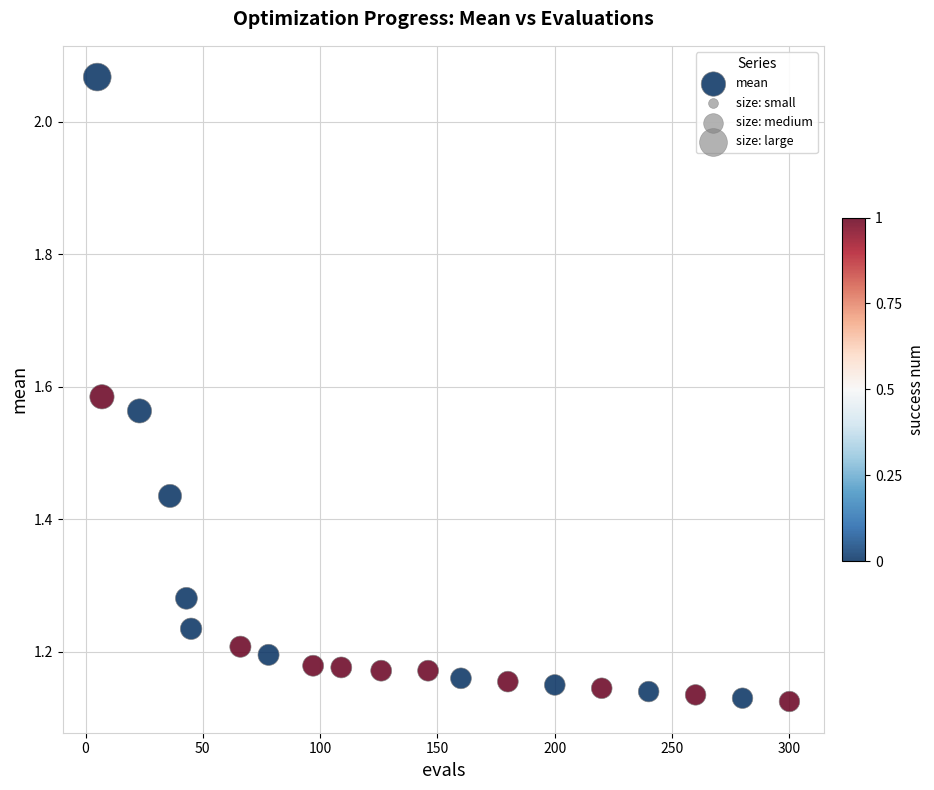

What is the range of X values (max minus min)?

295.0